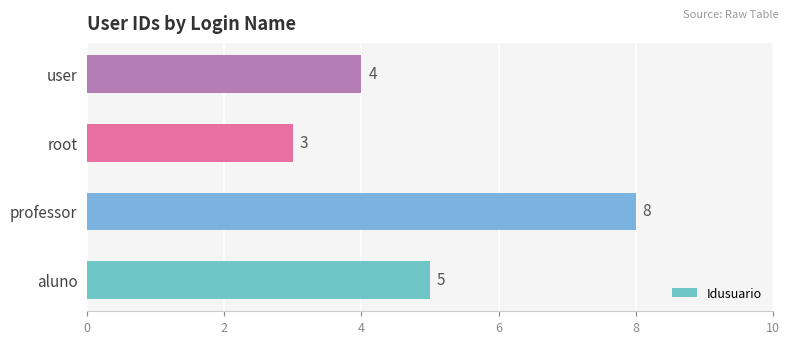

The chart shows a value of 8 at professor. True or false?

True